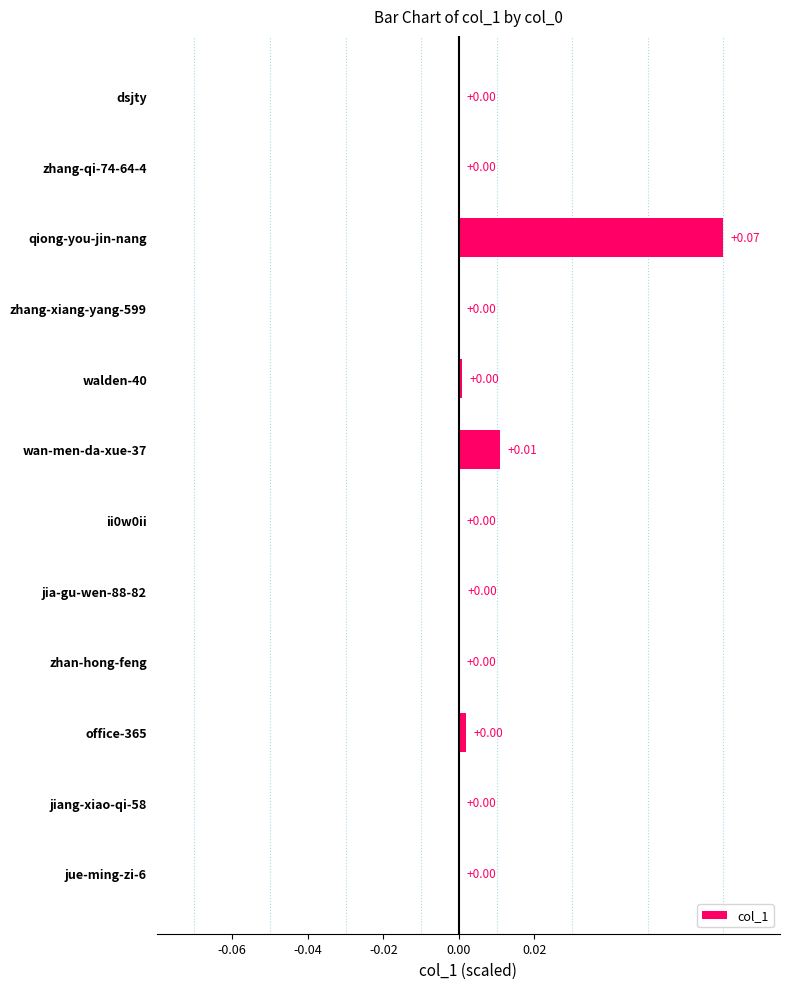

Which label corresponds to the largest value in the chart?

qiong-you-jin-nang